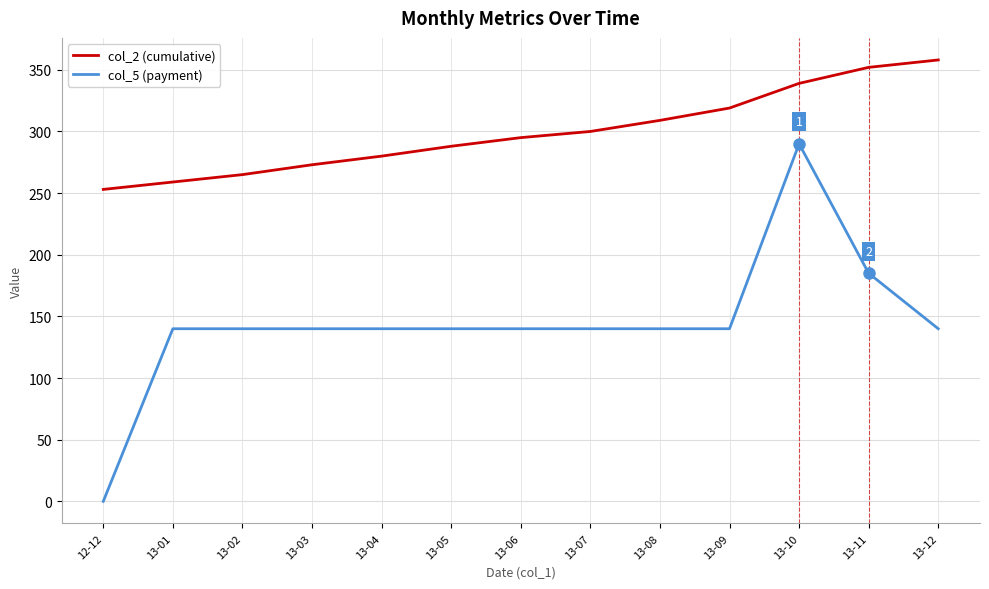

Is the value of col_2 (cumulative) at 13-09 greater than the value of col_5 (payment) at 13-11?

Yes